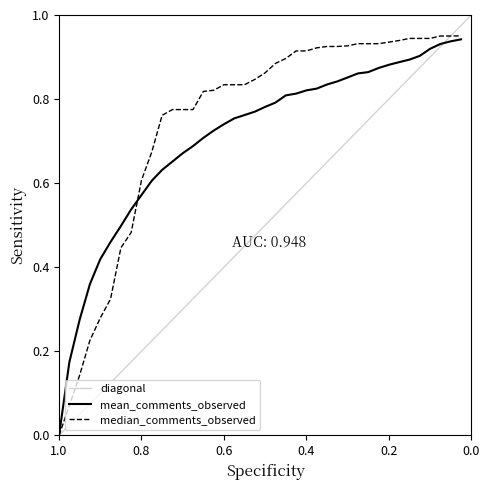

How many intersections are there between median_comments_observed and mean_comments_observed?

1